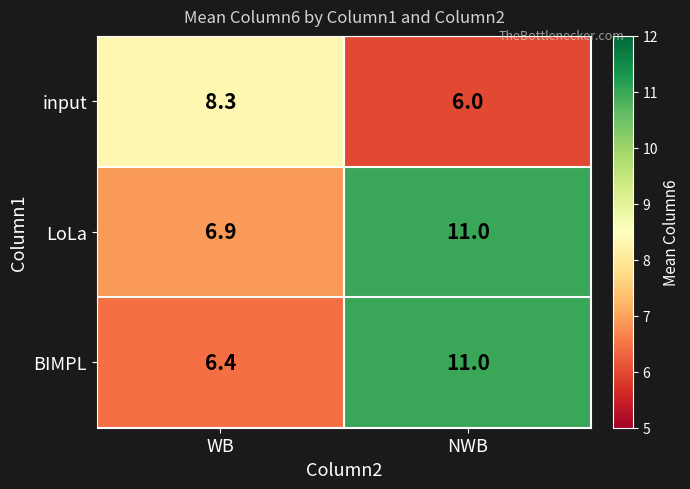

Where is input nearest to the value 7?

NWB